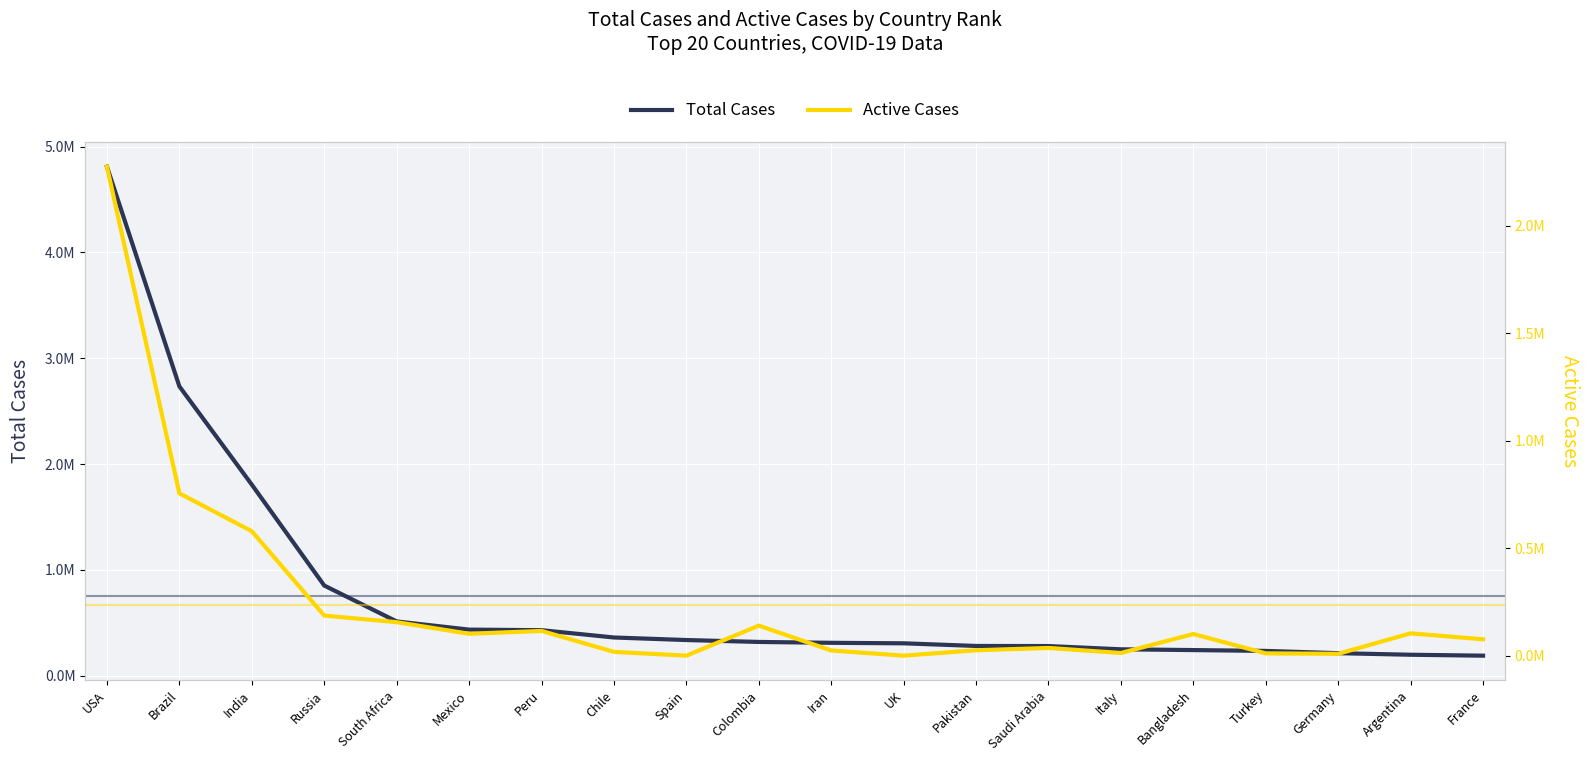

Reading left to right, what are all the values shown in this chart?

Total Cases: 4810793	2733677	1804702	850870	511485	434193	428850	359731	335602	317651	309437	304695	279698	278835	248070	240746	232856	211462	196543	187919
Active Cases: 2275941	755522	579313	186569	155892	101874	115049	17712	0	139762	24145	0	25145	35837	12456	100753	10634	8636	103905	76154